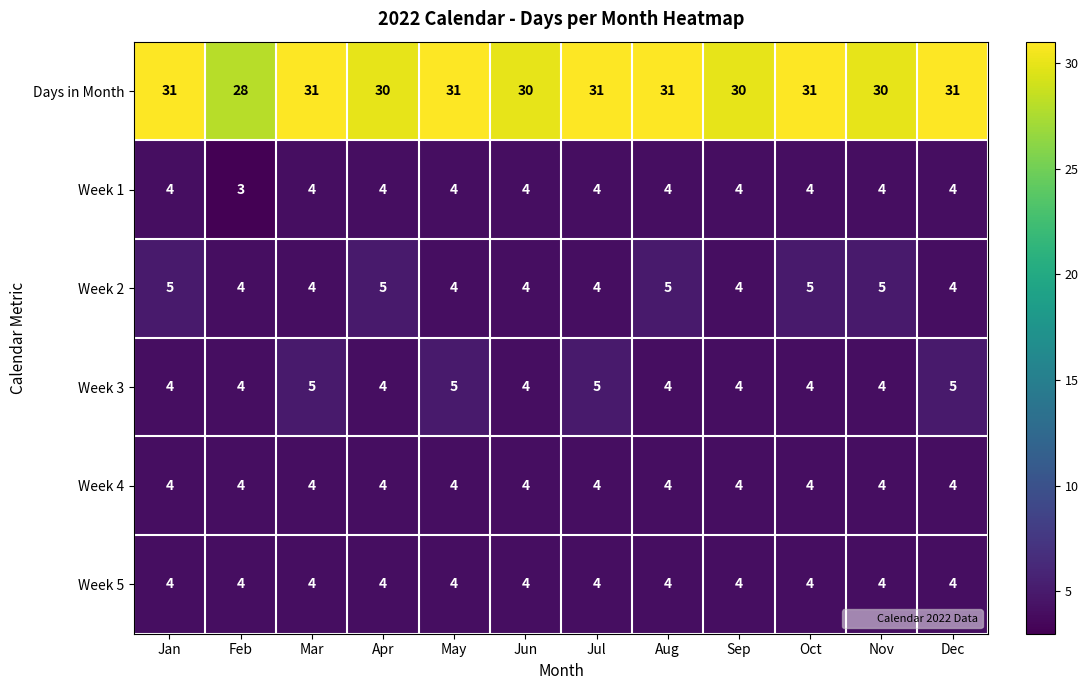

What is the maximum value shown in the chart?

31